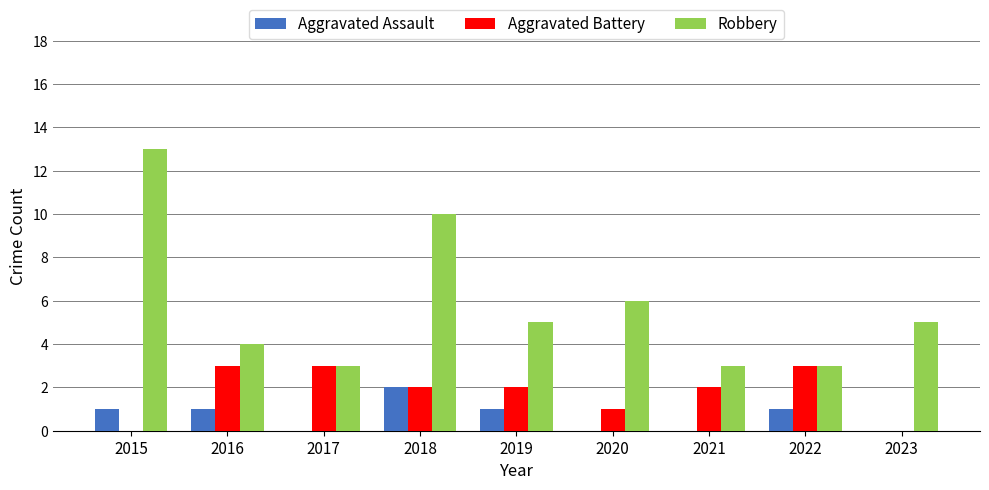

The value of Aggravated Battery at 2022 is 3. True or false?

True